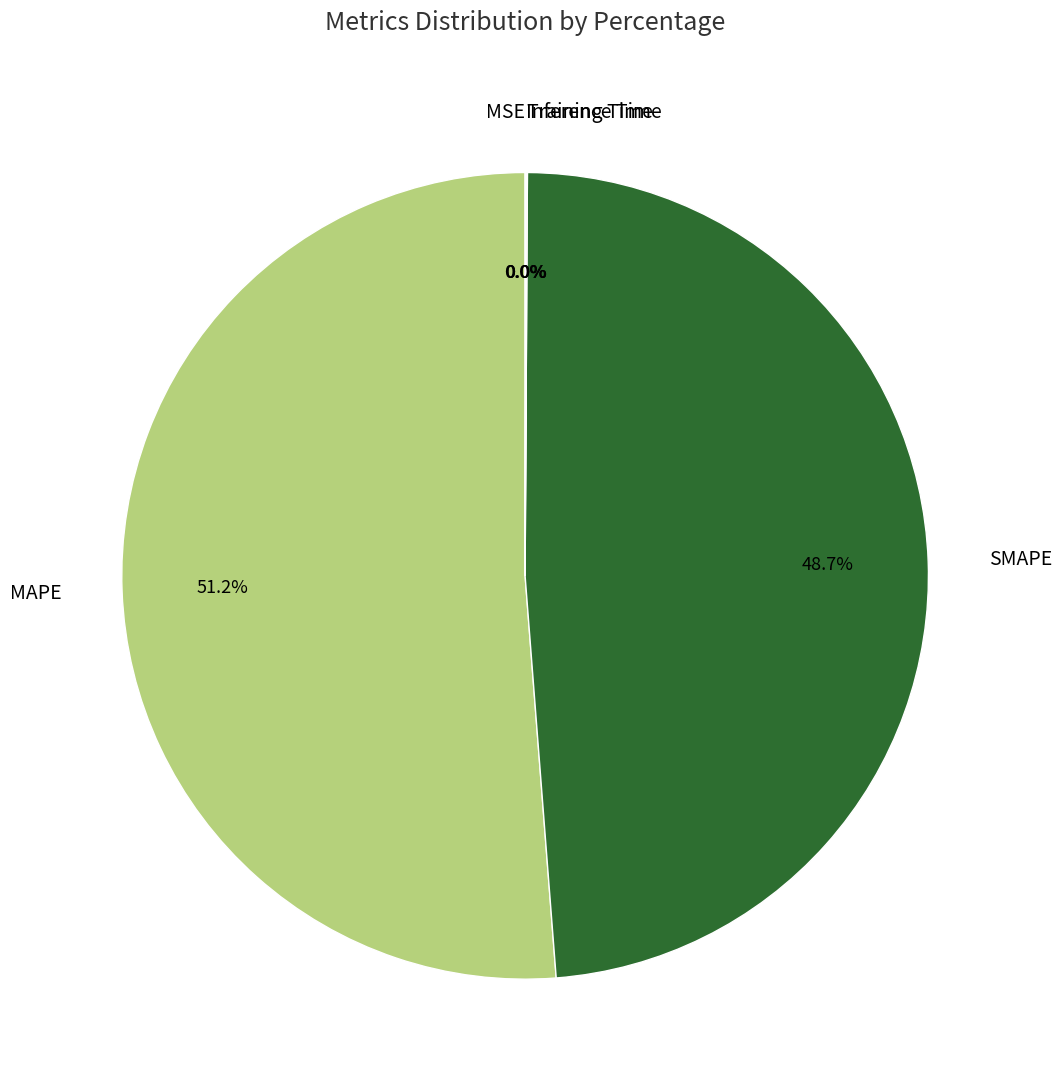

Which category accounts for the majority?

MAPE